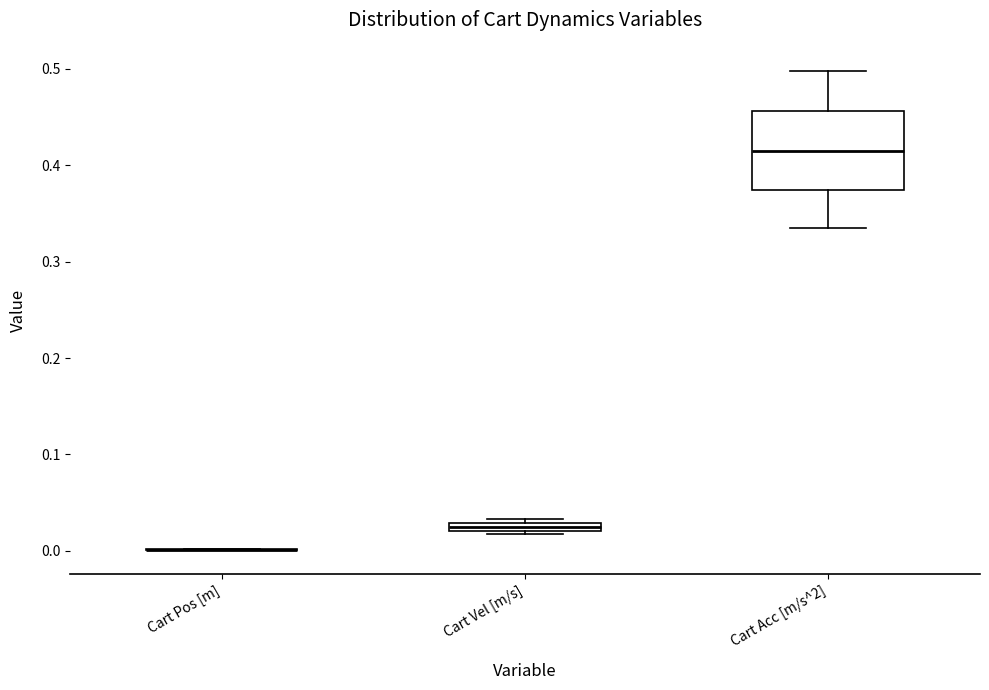

Which box is the tallest, from its lower edge to its upper edge?

Cart Acc [m/s^2]